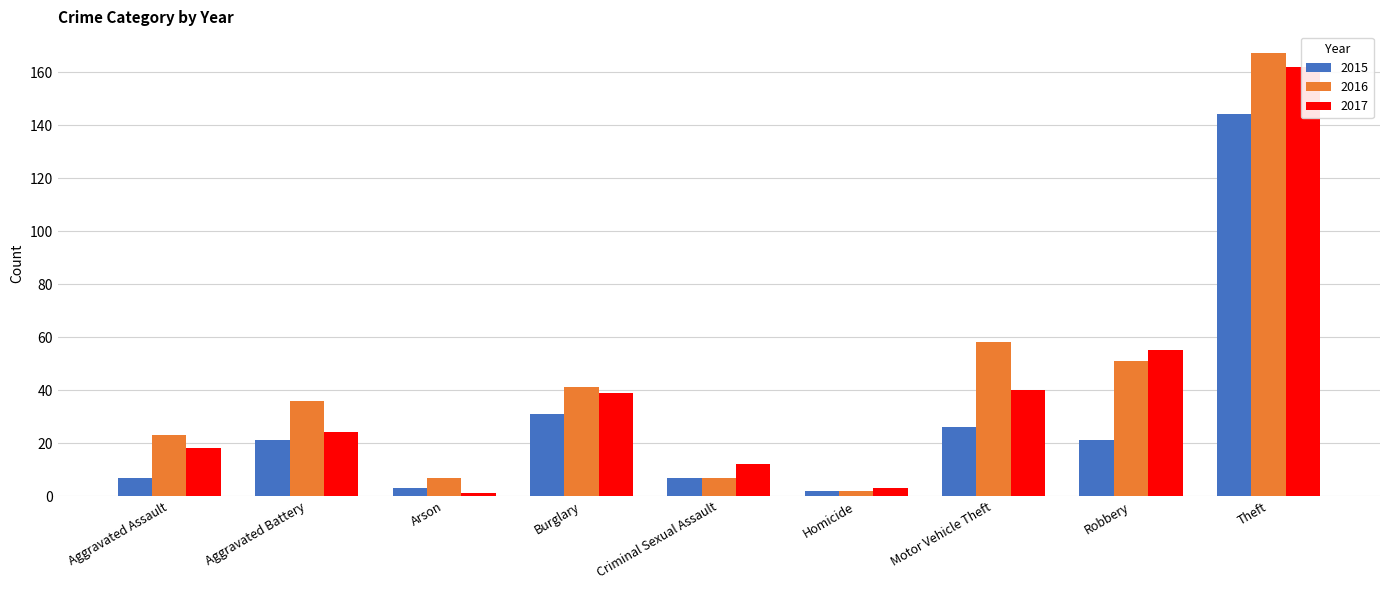

What is the difference between the 2017 values at Arson and Aggravated Assault?

17